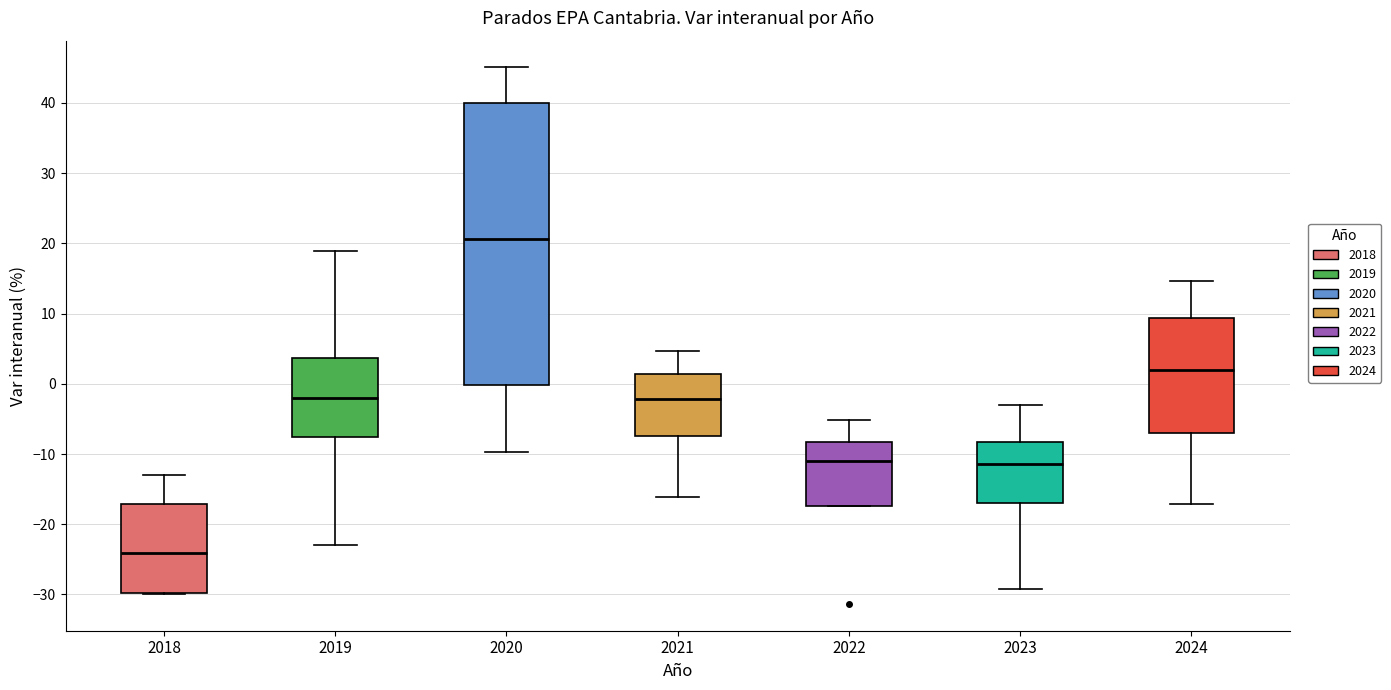

Which box has the lowest median line?

2018